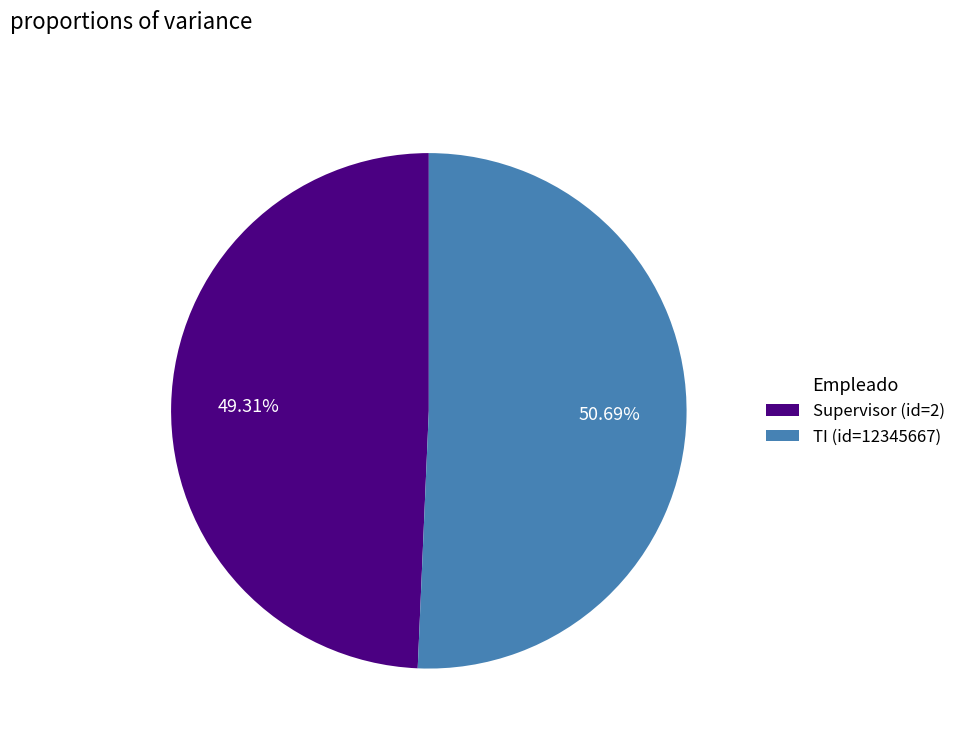

Do Supervisor (id=2) and TI (id=12345667) together represent more than half of the pie?

Yes